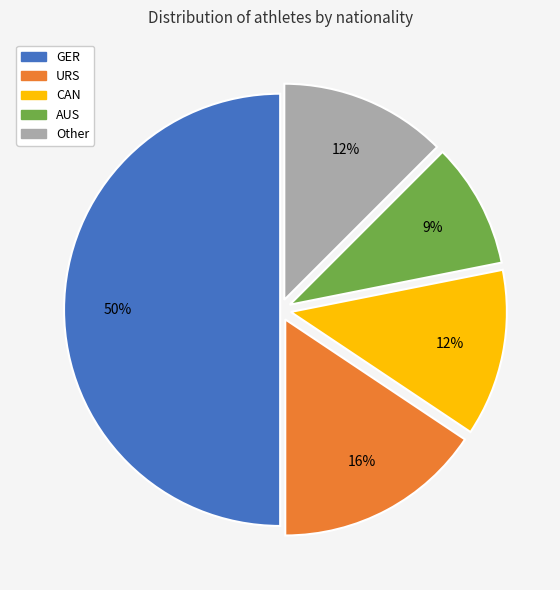

Count the number of slices in the pie.

5